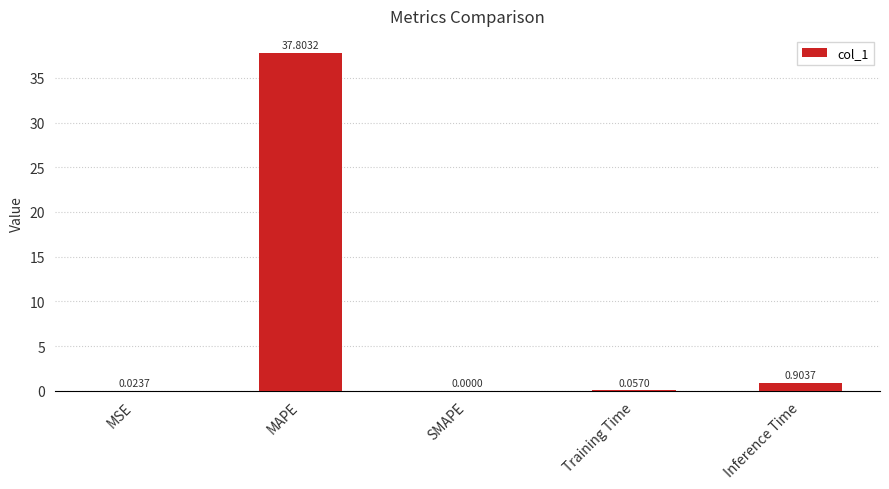

How many values are above zero?

4